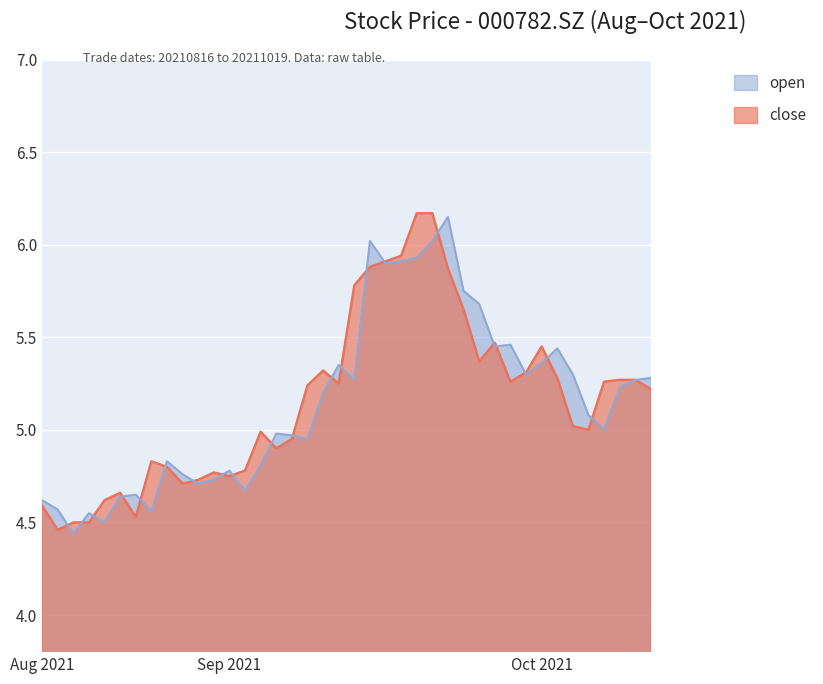

What is the average value of the close series?

5.2